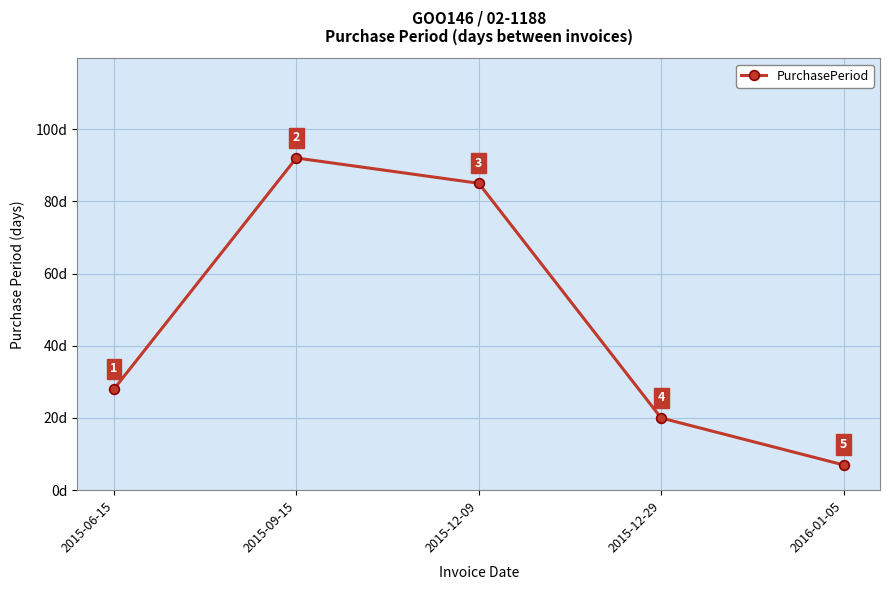

The value at 2015-09-15 is 92. True or false?

True